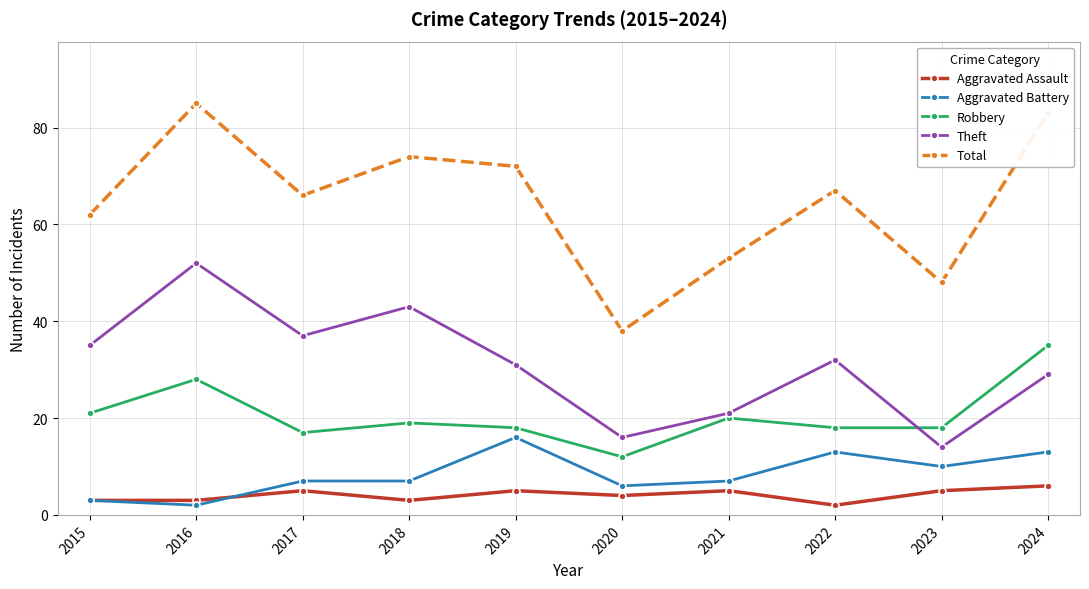

Between 2018 and 2022, which series saw the biggest shift?

Theft